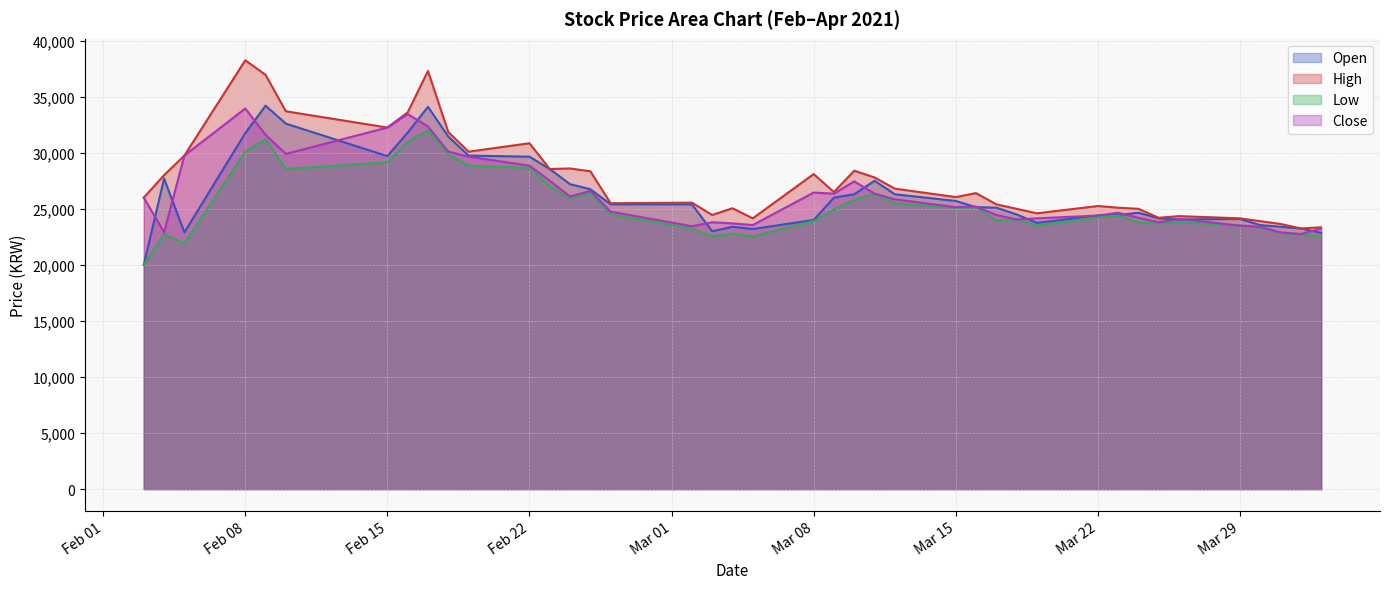

How many data points does each series have?

40